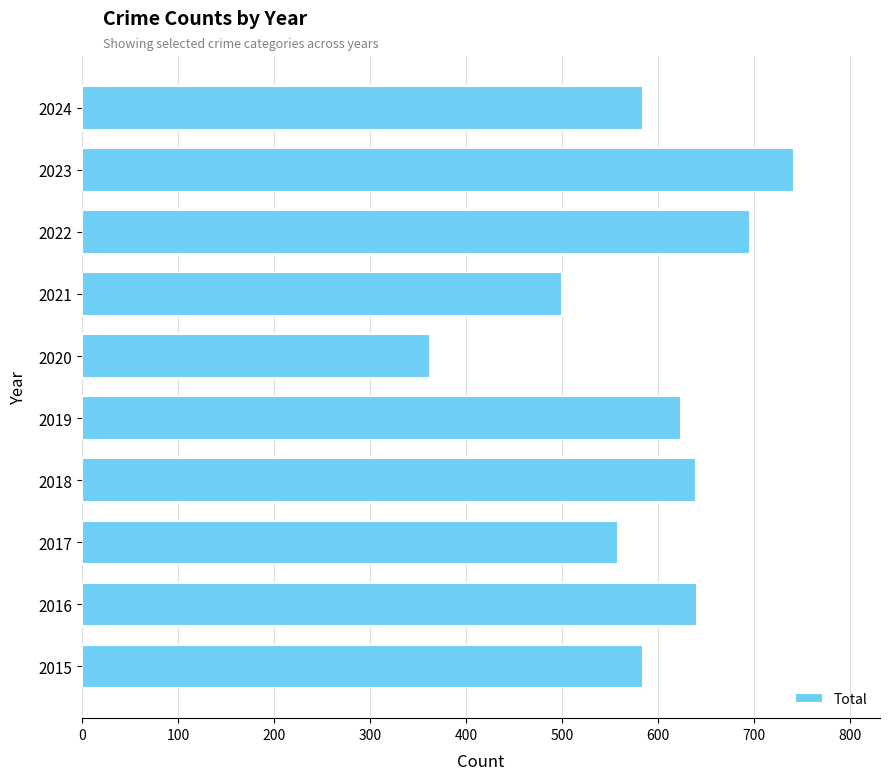

How many categories are shown in the chart?

10